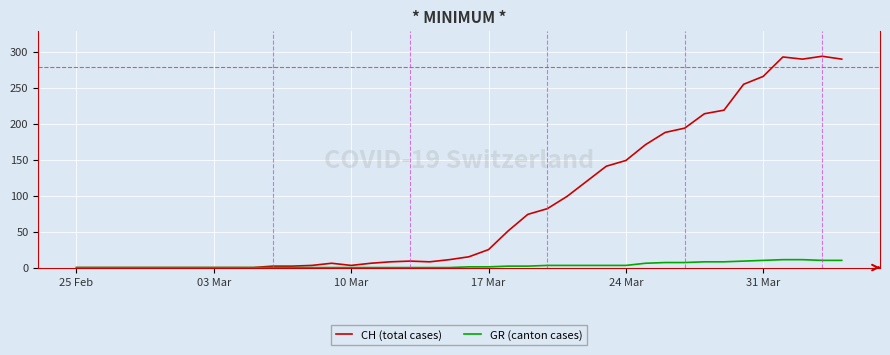

Which series has the largest range (max minus min)?

CH (total cases)